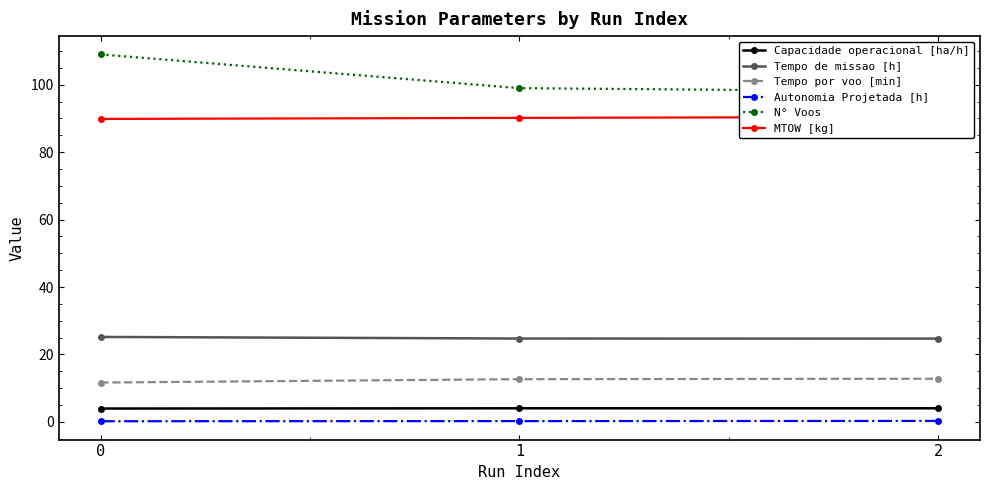

Is this an area chart (filled region under the line)?

No